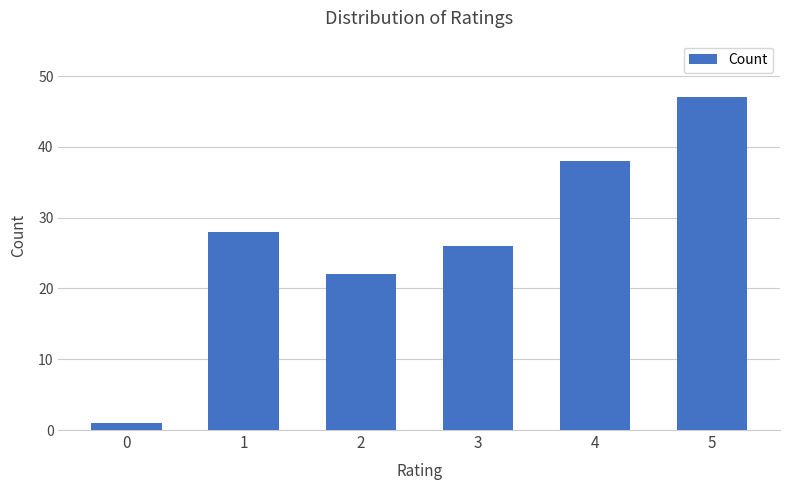

Between 4 and 3, which is larger?

4